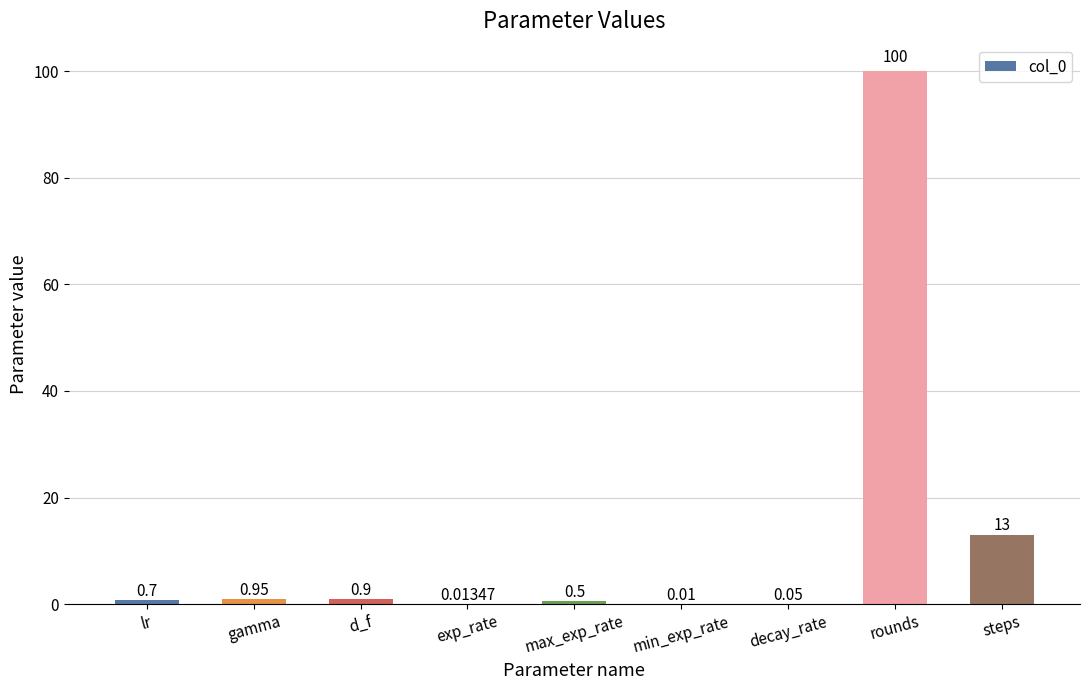

What is the sum of the values at exp_rate and rounds?

100.0